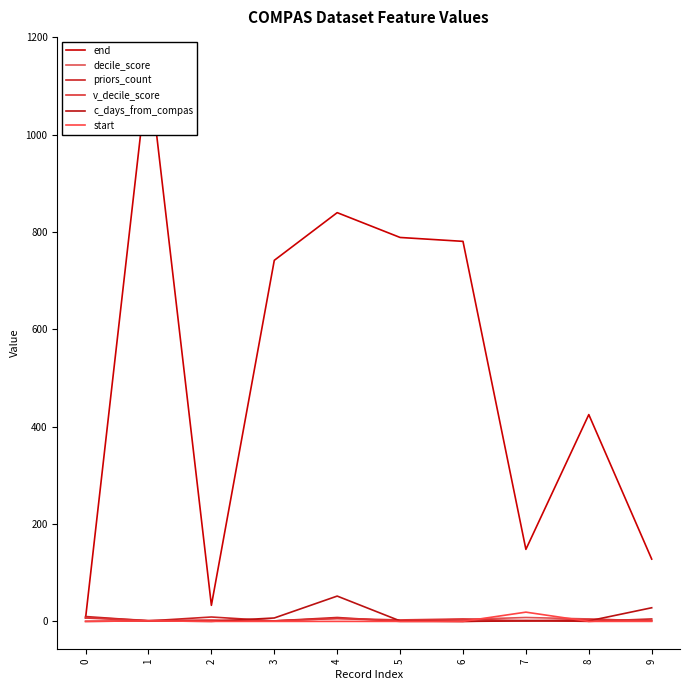

Reading left to right, extract all data points from this chart.

end: 7	1144	33	742	840	789	781	148	425	128
decile_score: 8	2	3	1	6	1	4	8	5	1
priors_count: 10	1	9	1	8	0	0	2	0	5
v_decile_score: 7	1	1	1	6	3	5	1	4	2
c_days_from_compas: 0	1	0	7	52	1	0	1	1	28
start: 0	1	0	0	0	0	0	19	0	0